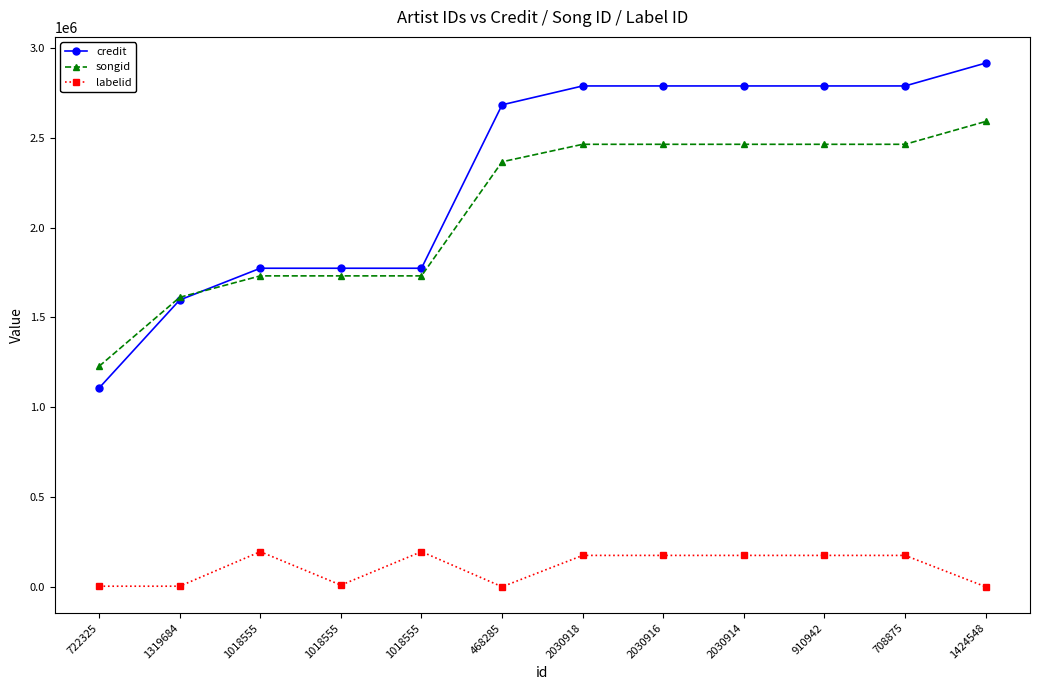

What are all the series names shown in the legend?

credit, songid, labelid